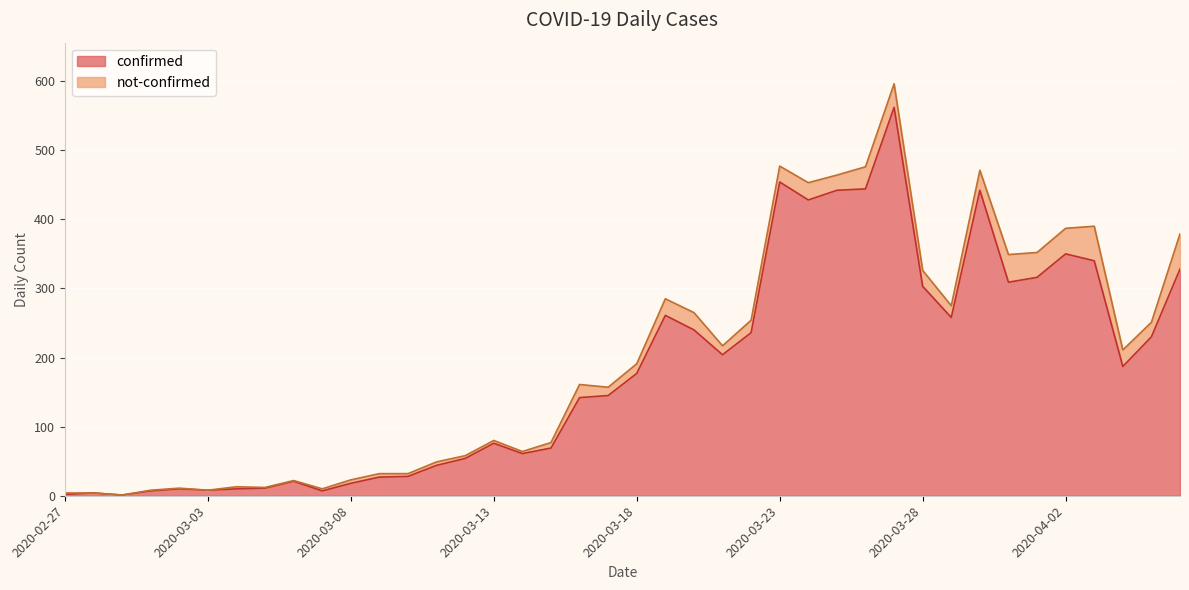

What is the label of the 29th point from the right?

2020-03-09